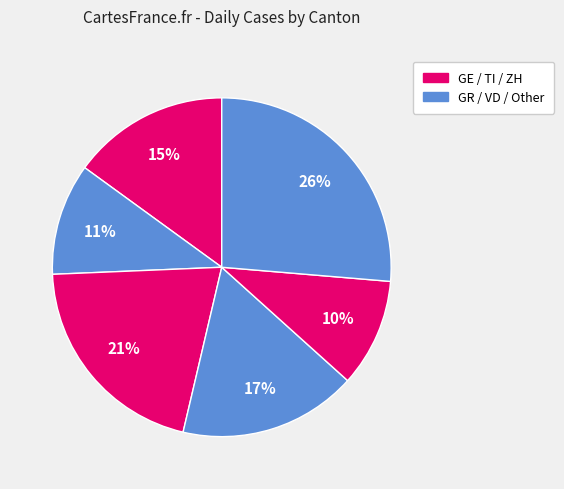

How many slices are in this pie chart?

6